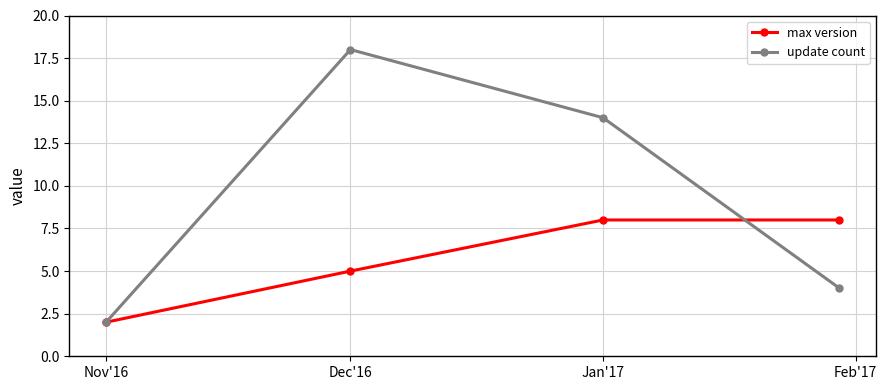

In update count, how many points are higher than both neighbors (excluding endpoints)?

1